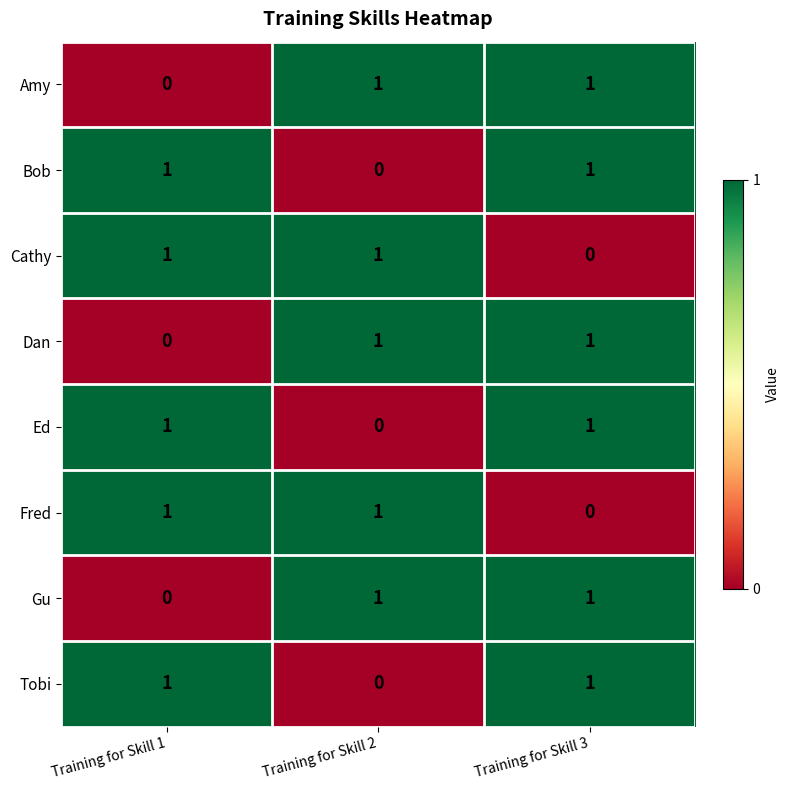

How many positive values does the Ed series have?

2